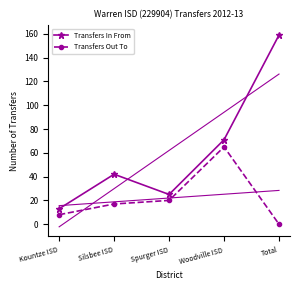

True or false: Transfers In From and Transfers Out To intersect in this chart.

False